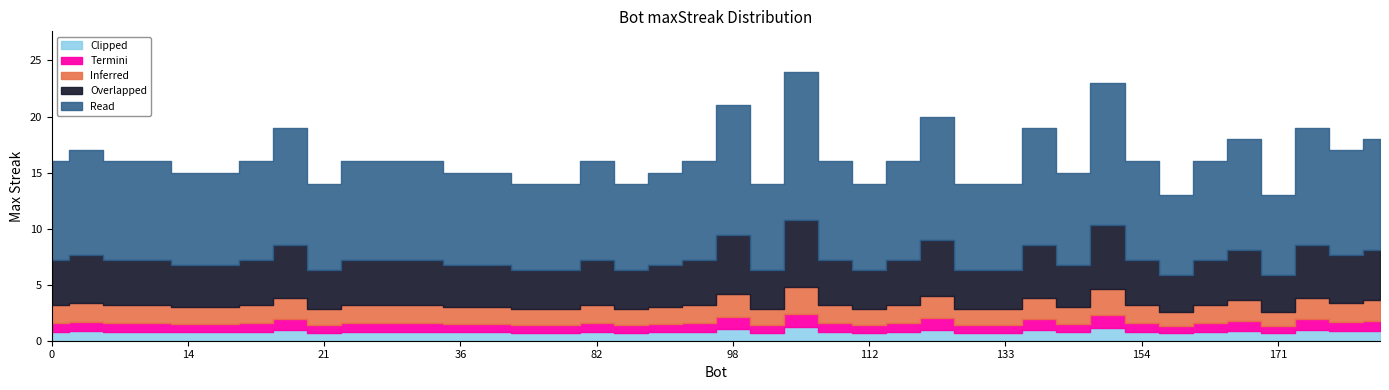

True or false: there are more than 1 points higher than both neighbors.

True